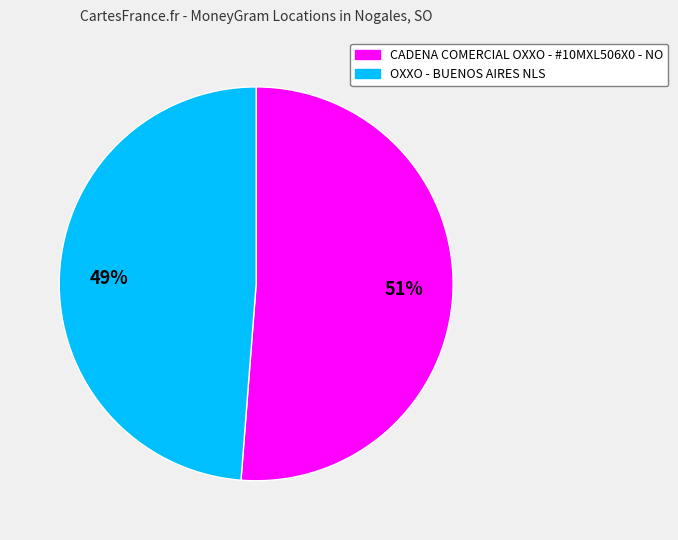

To the nearest percent, what is the combined percentage of CADENA COMERCIAL OXXO - #10MXL506X0 - NO and OXXO - BUENOS AIRES NLS?

100%